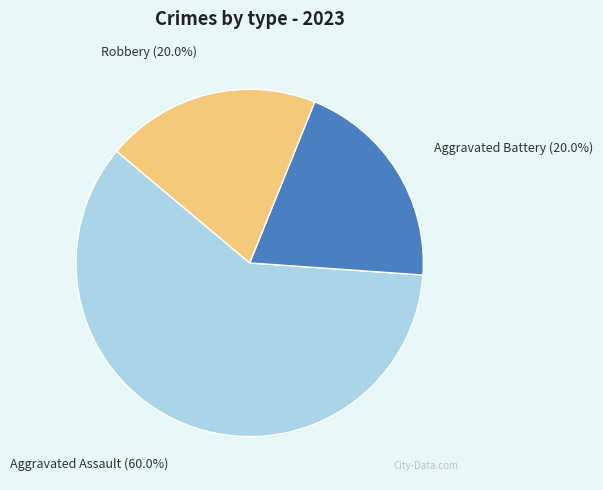

Is there any slice that represents more than half of the pie?

Yes